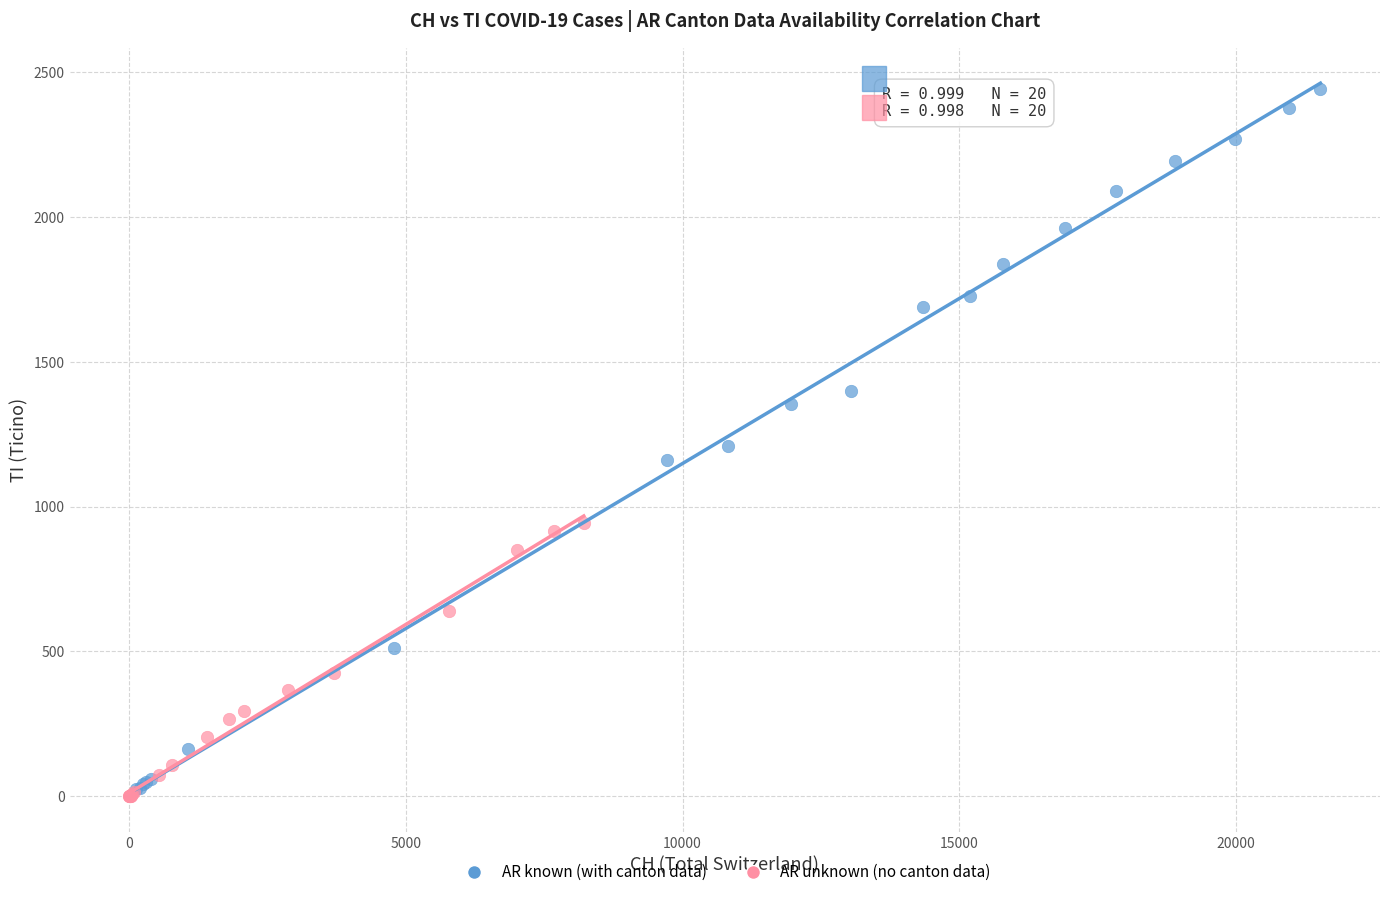

Which series contains the lowest Y value?

AR unknown (no canton data)